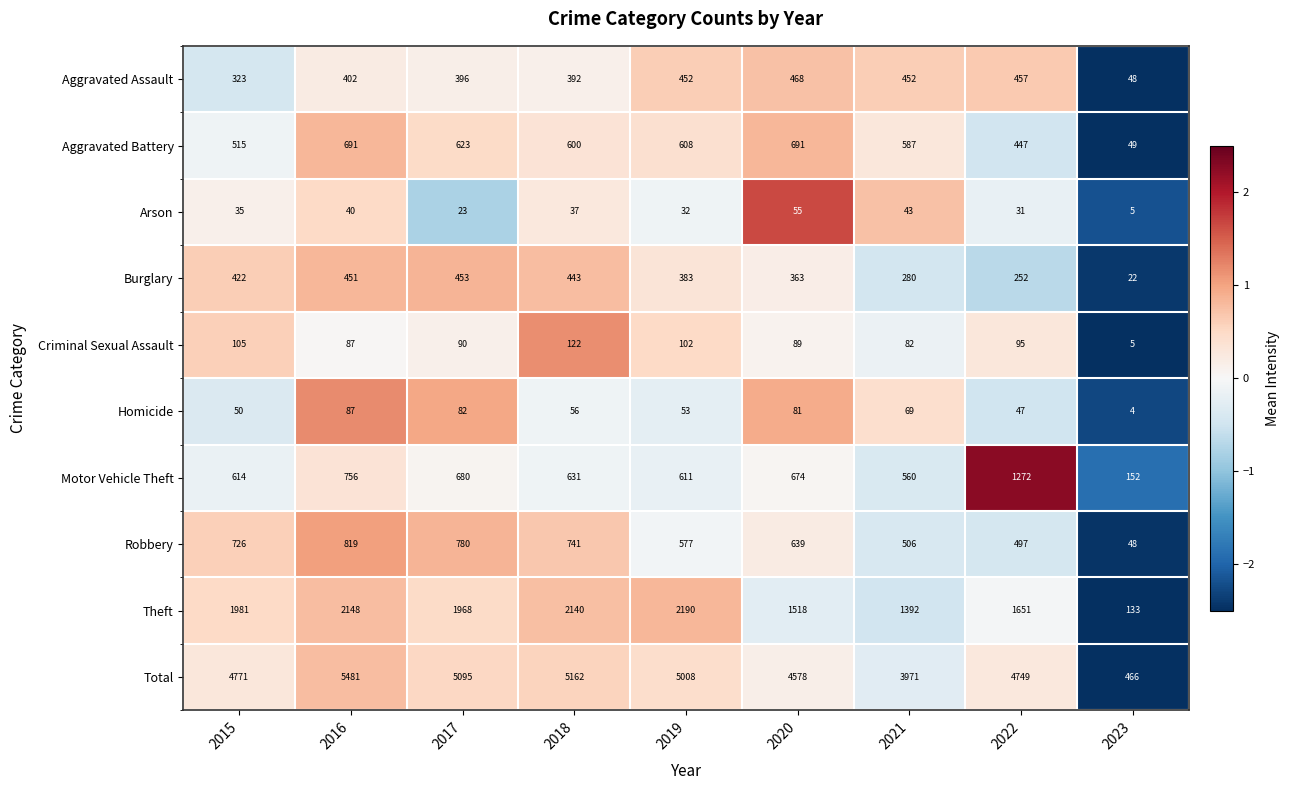

What is the difference between the Burglary values at 2021 and 2018?

163